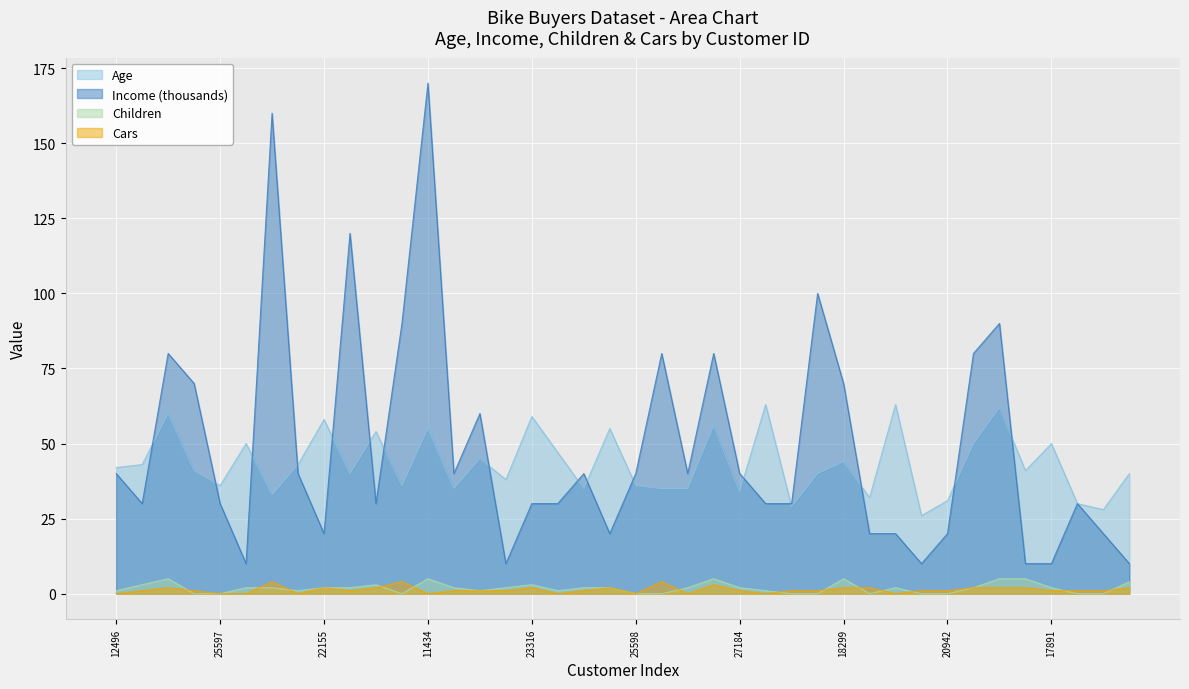

True or false: Income and Children intersect in this chart.

False